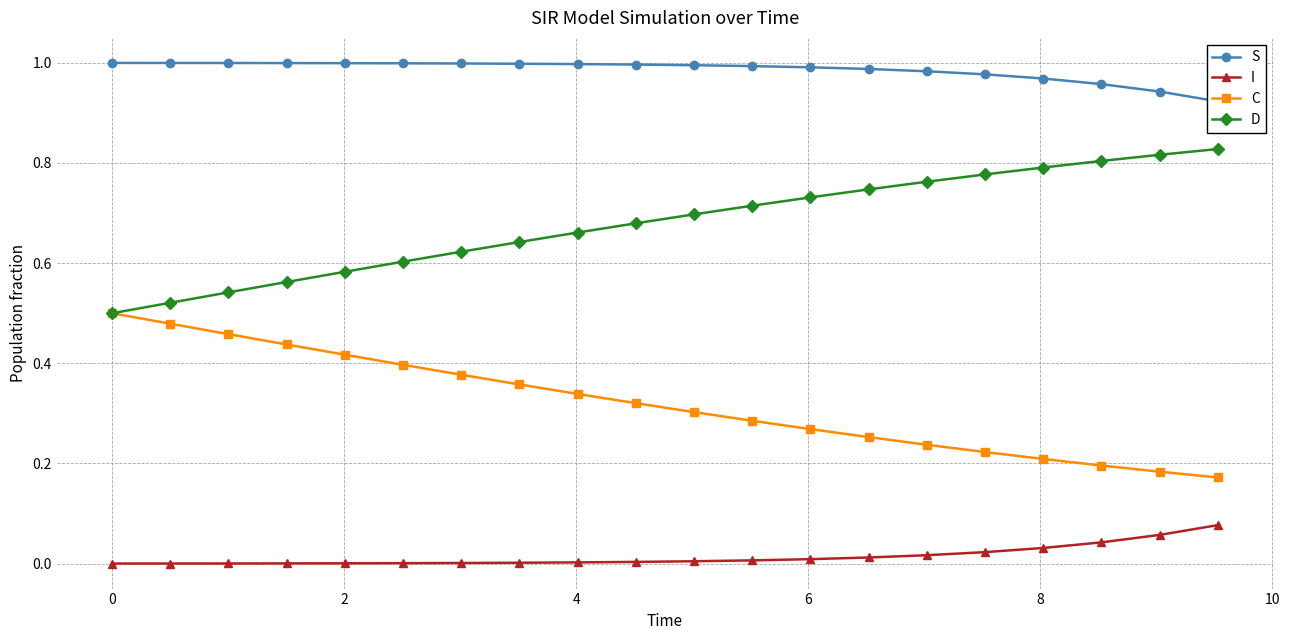

What is the value of the S point at the 7th from the left?

1.0